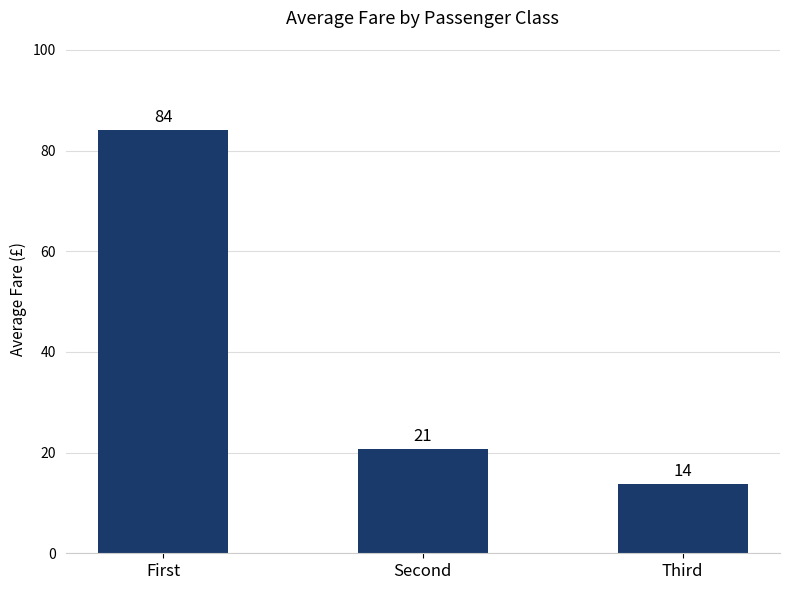

Which category has the highest value across all series?

First